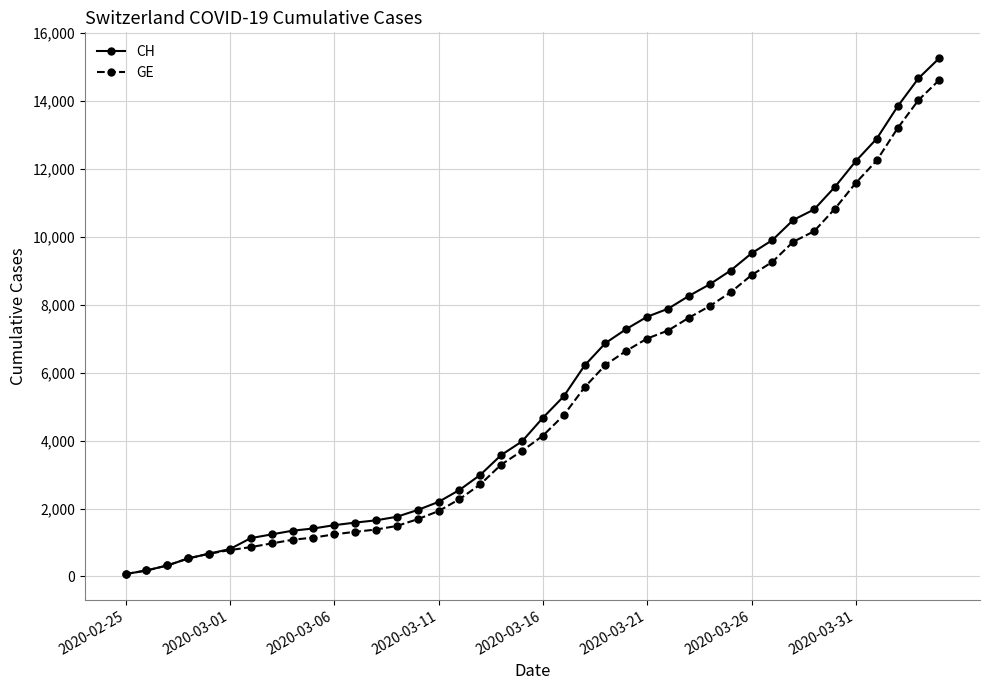

Which series has the widest spread of values?

CH